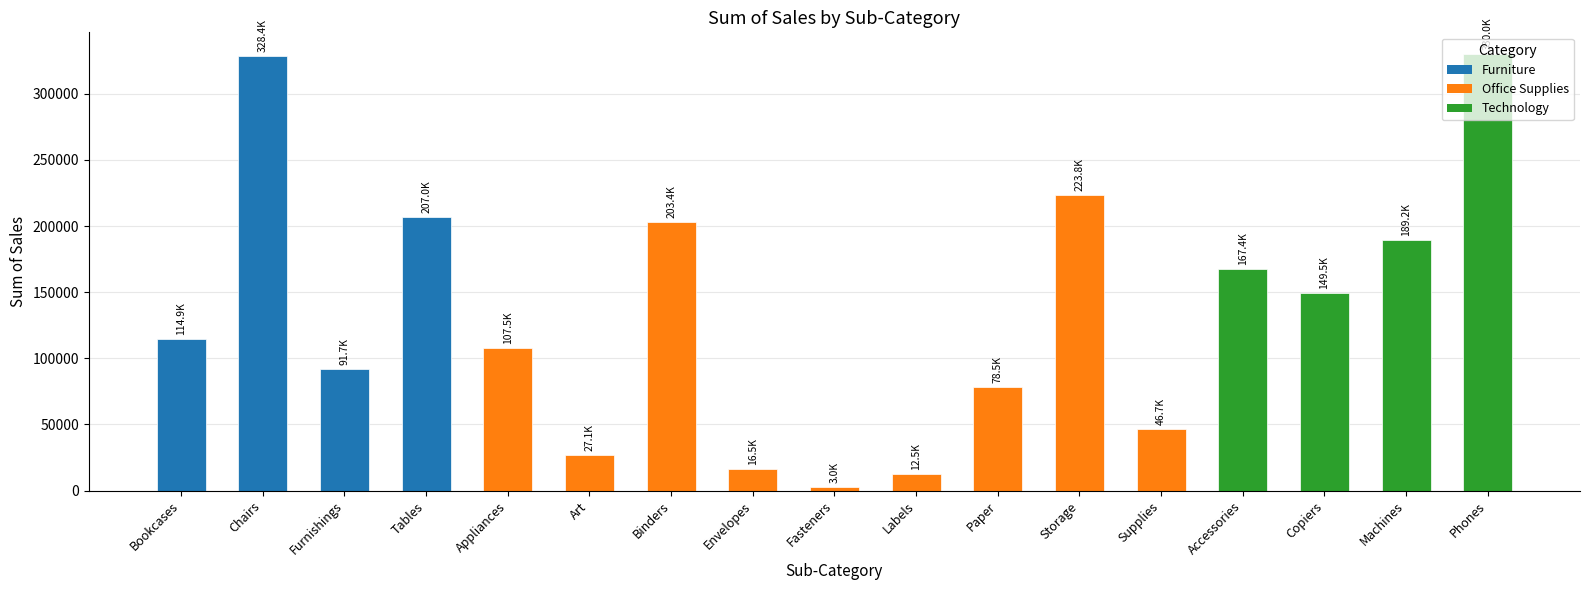

What is the difference between the second highest and minimum values?

325424.8